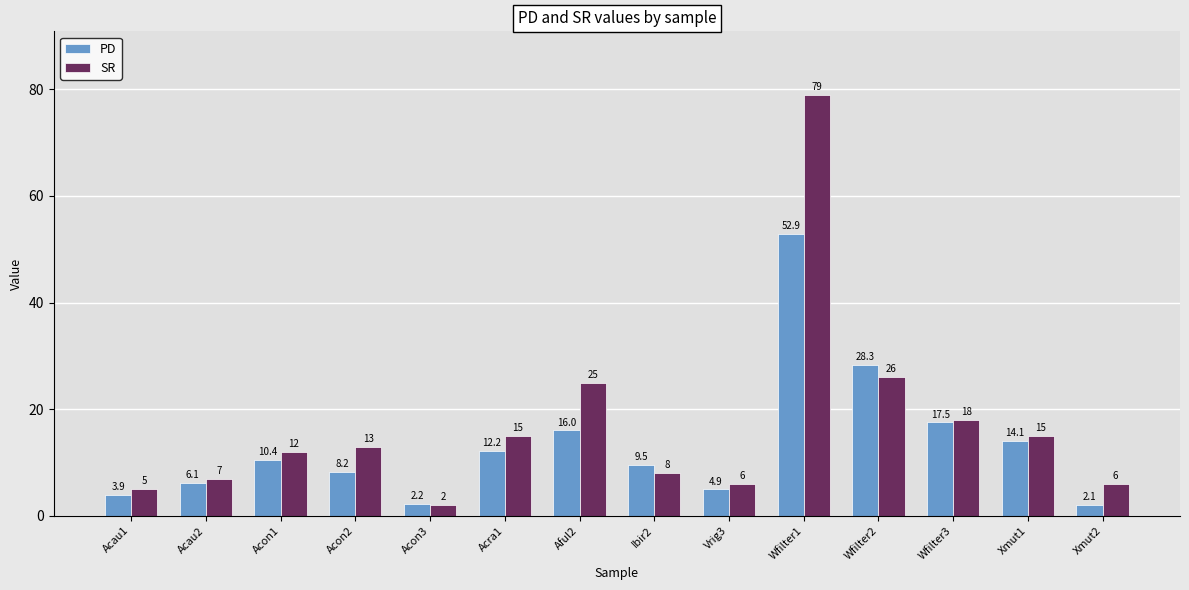

At which label is SR closest to 40?

Wfilter2